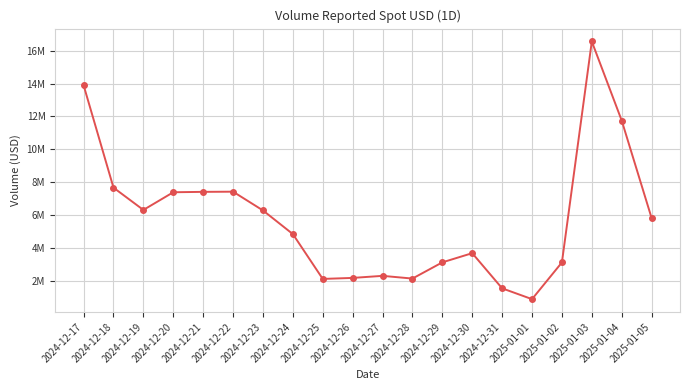

List the labels in order of value, smallest first.

2025-01-01, 2024-12-31, 2024-12-25, 2024-12-28, 2024-12-26, 2024-12-27, 2025-01-02, 2024-12-29, 2024-12-30, 2024-12-24, 2025-01-05, 2024-12-23, 2024-12-19, 2024-12-20, 2024-12-21, 2024-12-22, 2024-12-18, 2025-01-04, 2024-12-17, 2025-01-03